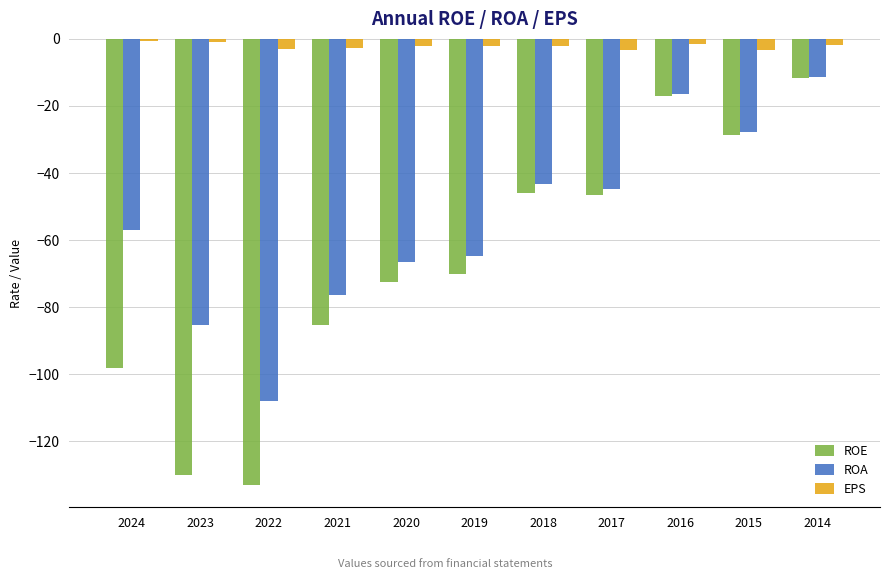

Rank the series by their average value, from highest to lowest.

EPS, ROA, ROE